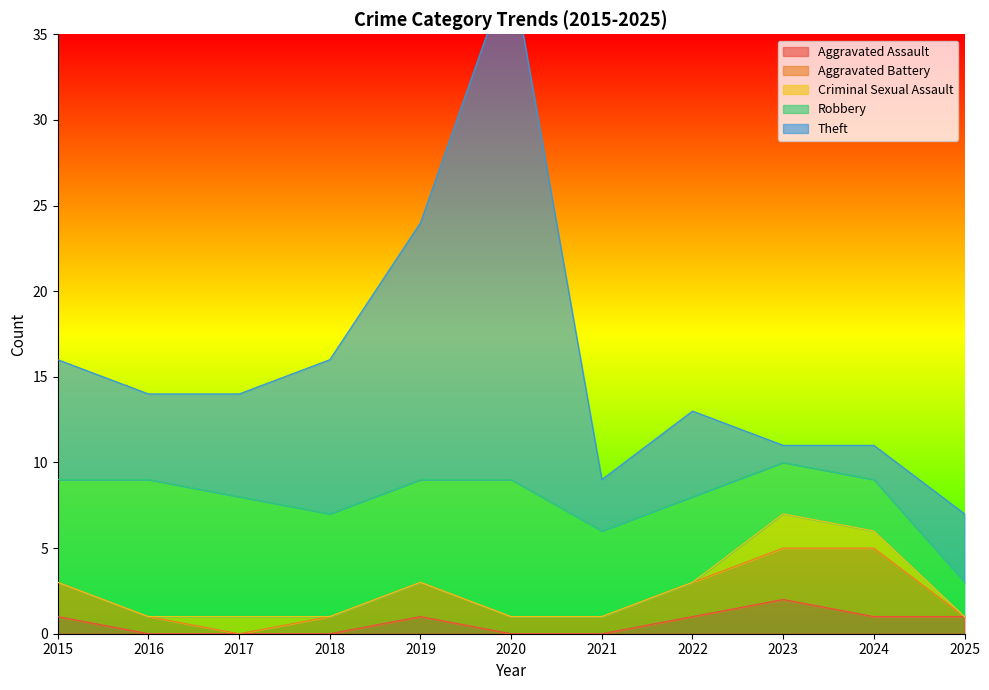

Is the value of Robbery at 2019 greater than the value of Criminal Sexual Assault at 2019?

Yes